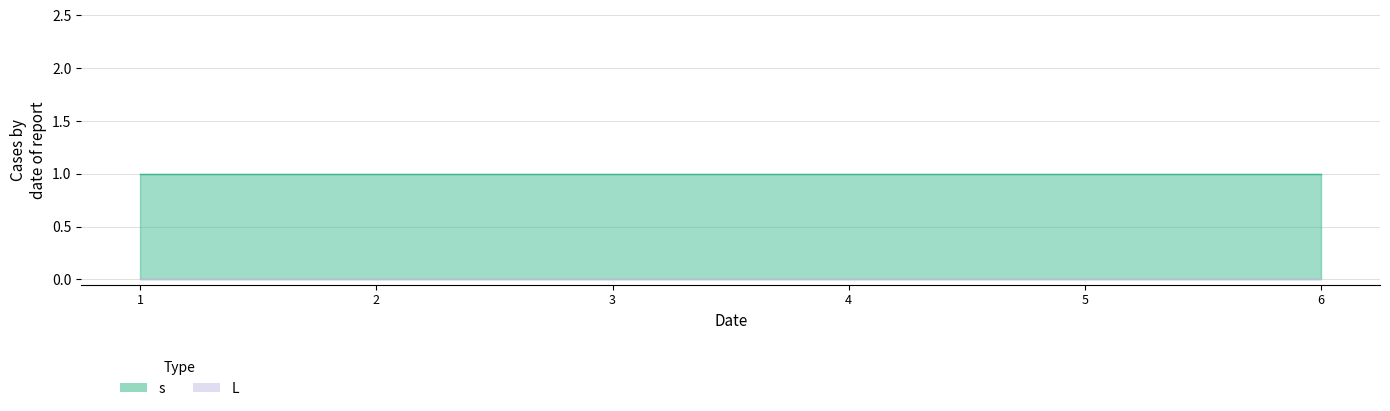

Between 4 and 1, which is larger?

4